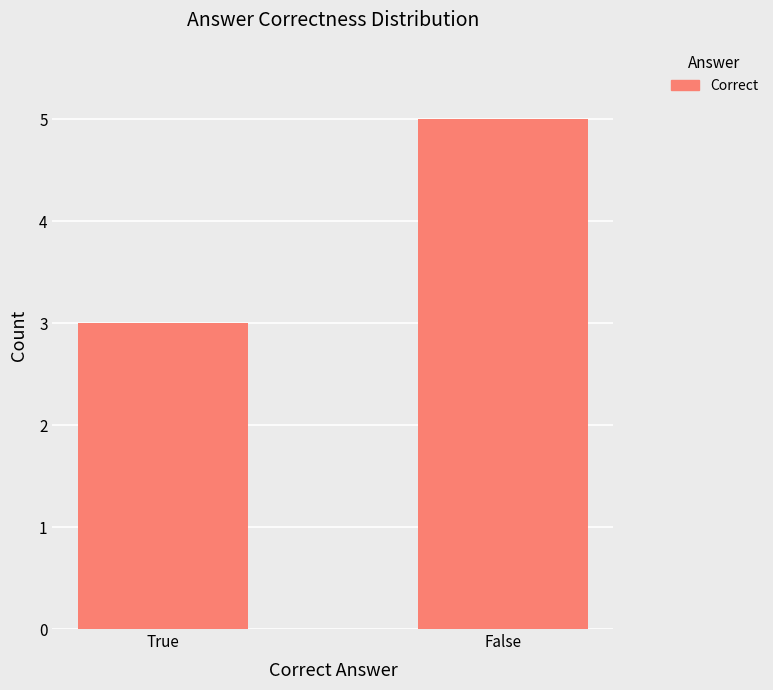

The value at True is 3. True or false?

True